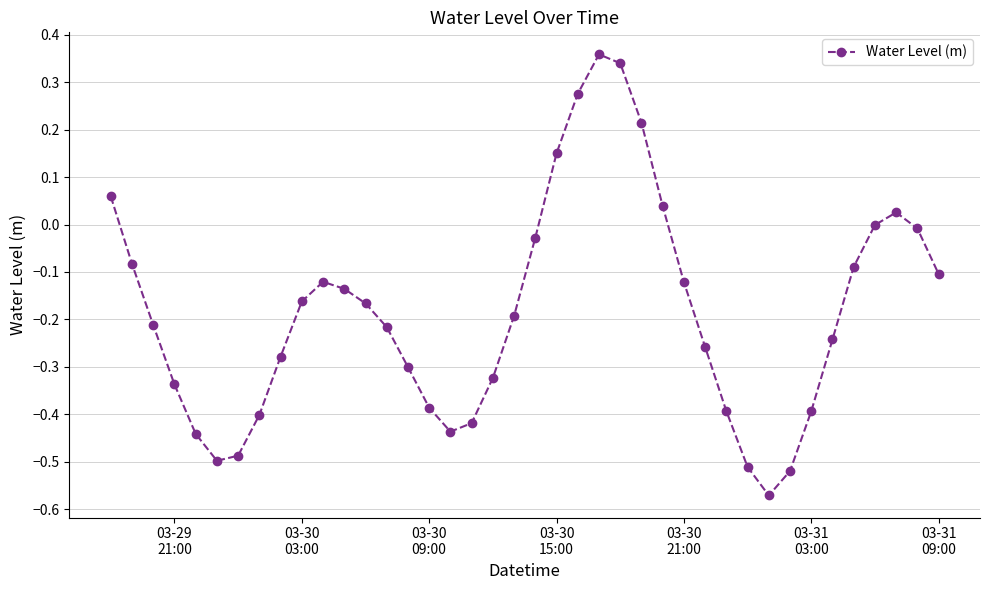

What is the difference between the maximum and minimum values?

0.9